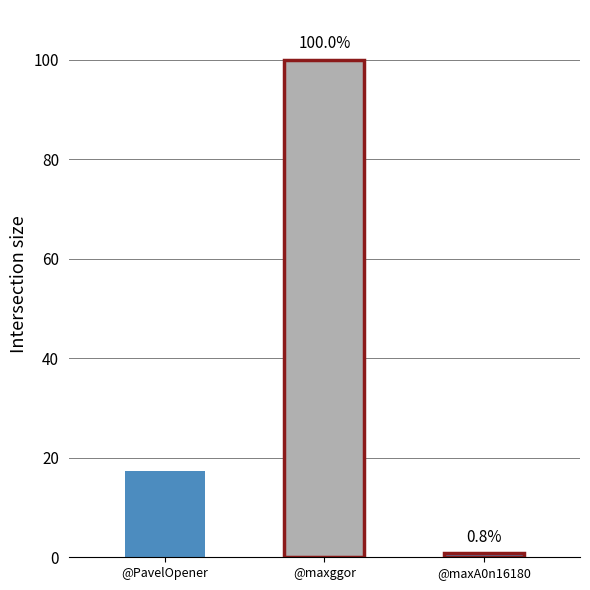

What is the difference between the values at @maxA0n16180 and @maxggor?

99.2